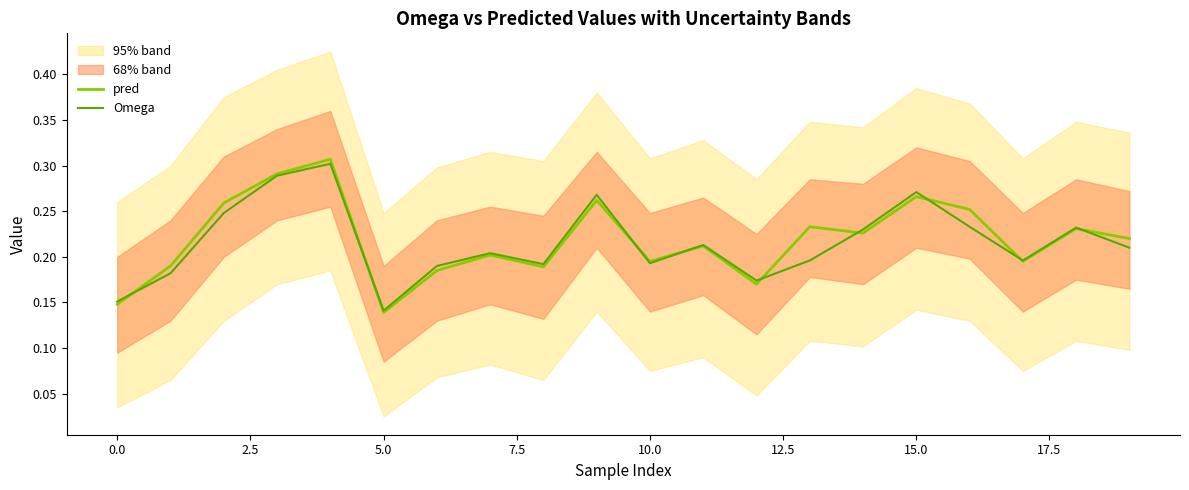

Where is Omega nearest to the value 0?

5.0